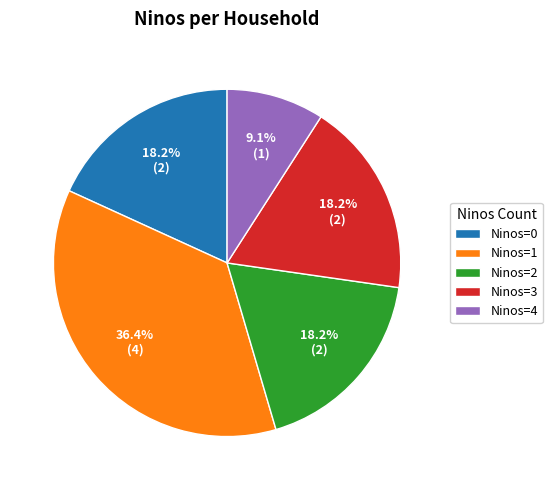

Does Ninos=3 account for over 50% of the chart?

No